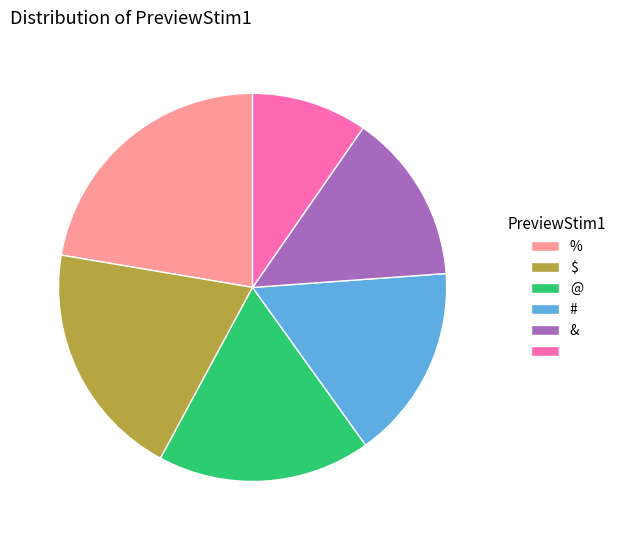

Is there a majority slice in this chart?

No